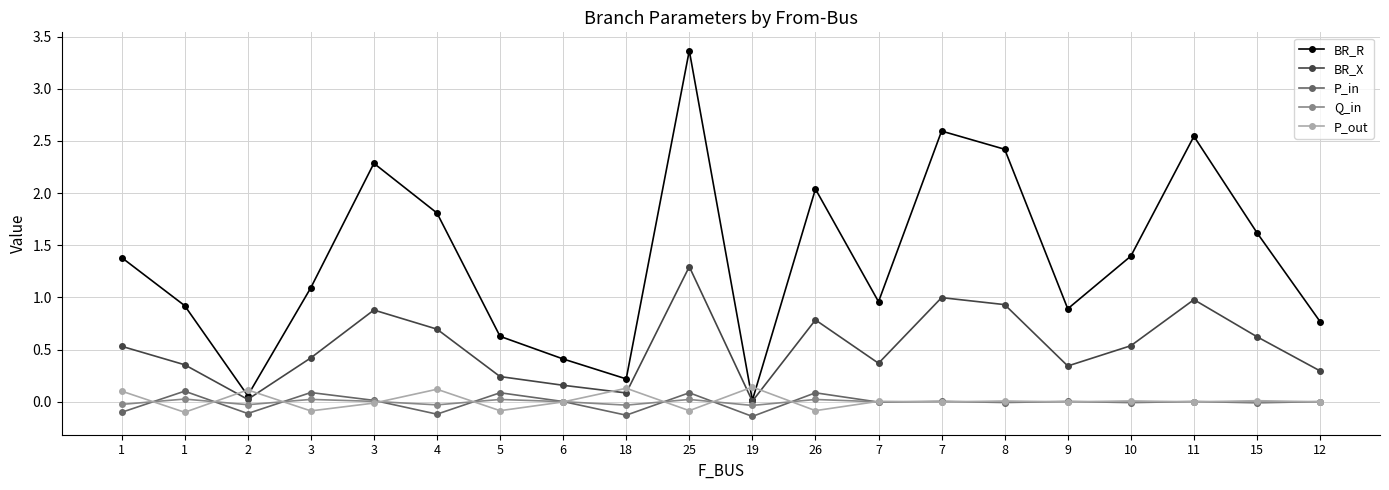

Reading left to right, transcribe all the data shown in this chart.

BR_R: 1=1.4	1=0.9	2=0.1	3=1.1	3=2.3	4=1.8	5=0.6	6=0.4	18=0.2	25=3.4	19=0.0	26=2.0	7=1.0	7=2.6	8=2.4	9=0.9	10=1.4	11=2.5	15=1.6	12=0.8
BR_X: 1=0.5	1=0.4	2=0.0	3=0.4	3=0.9	4=0.7	5=0.2	6=0.2	18=0.1	25=1.3	19=0.0	26=0.8	7=0.4	7=1.0	8=0.9	9=0.3	10=0.5	11=1.0	15=0.6	12=0.3
P_in: 1=-0.1	1=0.1	2=-0.1	3=0.1	3=0.0	4=-0.1	5=0.1	6=0.0	18=-0.1	25=0.1	19=-0.1	26=0.1	7=-0.0	7=0.0	8=-0.0	9=0.0	10=-0.0	11=0.0	15=-0.0	12=0.0
Q_in: 1=-0.0	1=0.0	2=-0.0	3=0.0	3=0.0	4=-0.0	5=0.0	6=0.0	18=-0.0	25=0.0	19=-0.0	26=0.0	7=-0.0	7=0.0	8=-0.0	9=0.0	10=-0.0	11=0.0	15=-0.0	12=0.0
P_out: 1=0.1	1=-0.1	2=0.1	3=-0.1	3=-0.0	4=0.1	5=-0.1	6=-0.0	18=0.1	25=-0.1	19=0.1	26=-0.1	7=0.0	7=-0.0	8=0.0	9=-0.0	10=0.0	11=-0.0	15=0.0	12=-0.0